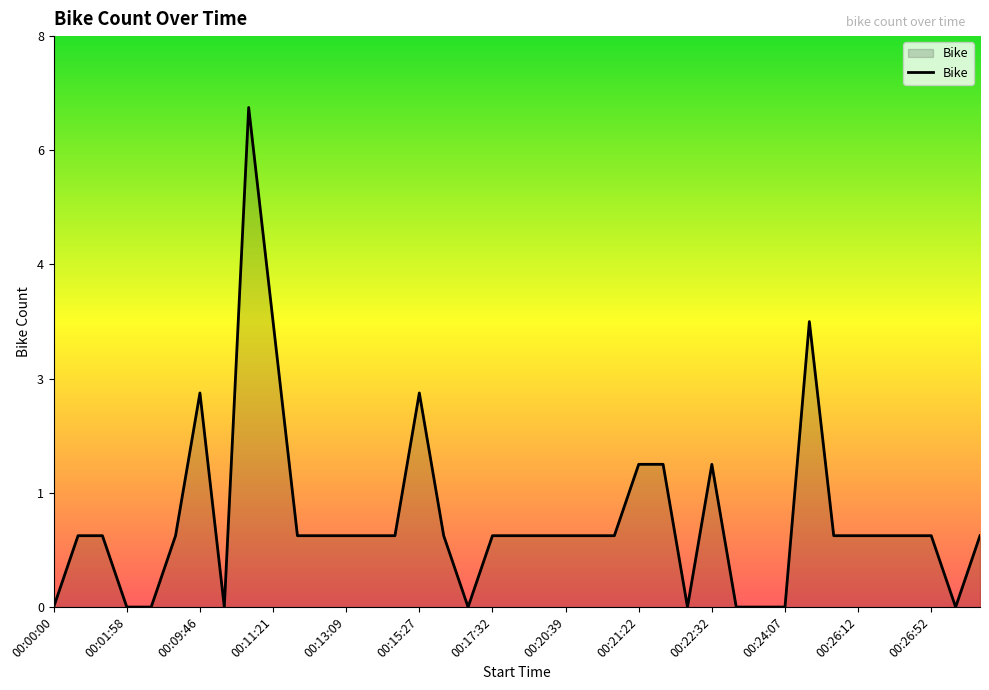

How many values are between 0 and 1?

31